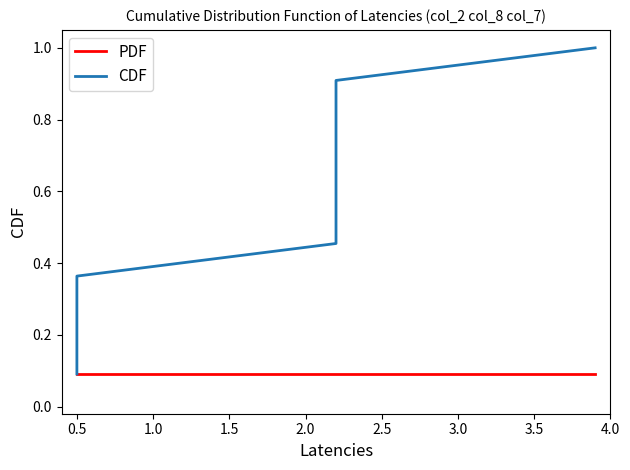

What is the label of the 8th point from the right?

1.5